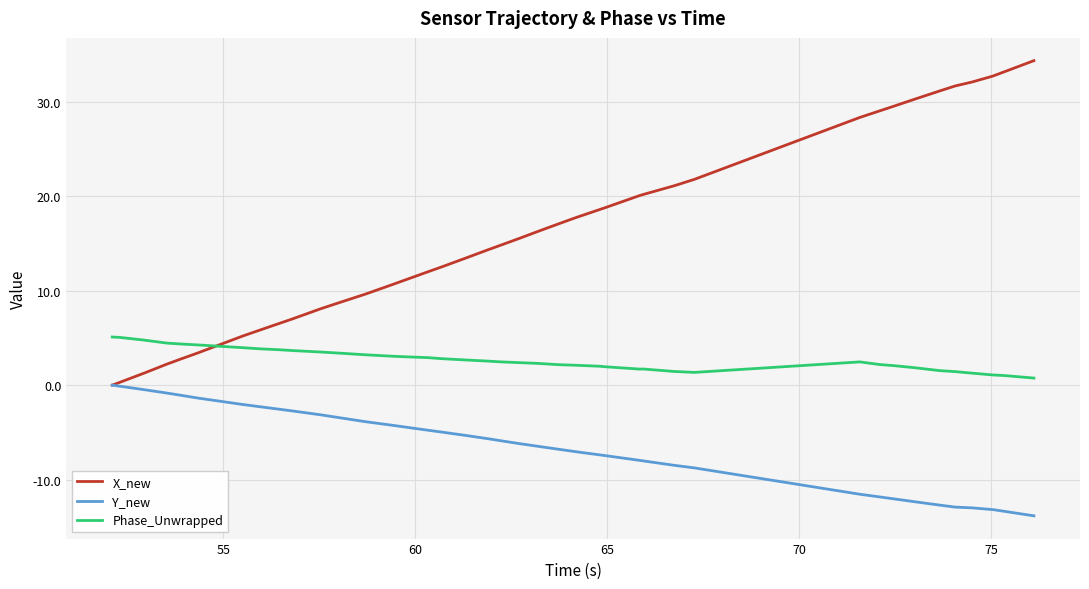

Rank the series by their maximum value, from lowest to highest.

Y_new, Phase_Unwrapped, X_new